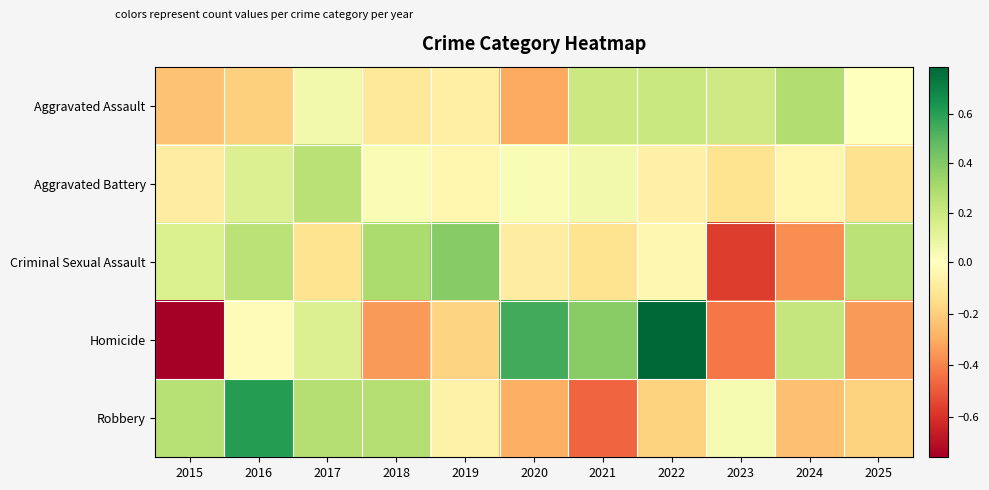

Between 2020 and 2016, which is larger?

2016